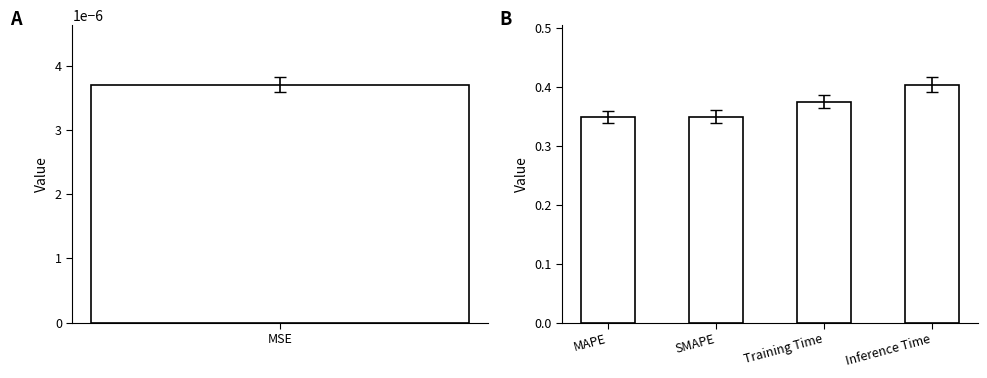

What value does the data have at Training Time?

0.4